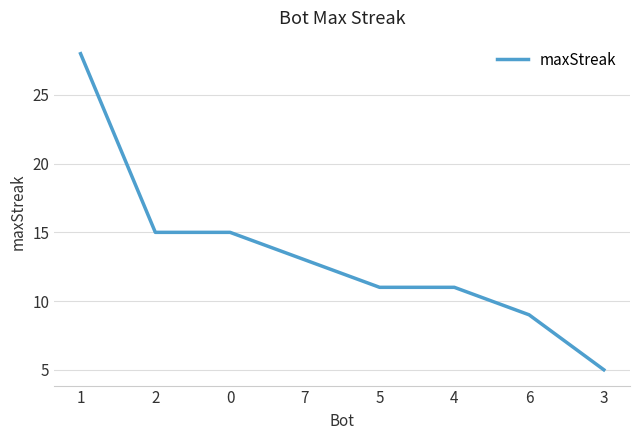

What is the sum of the values at 2 and 4?

26